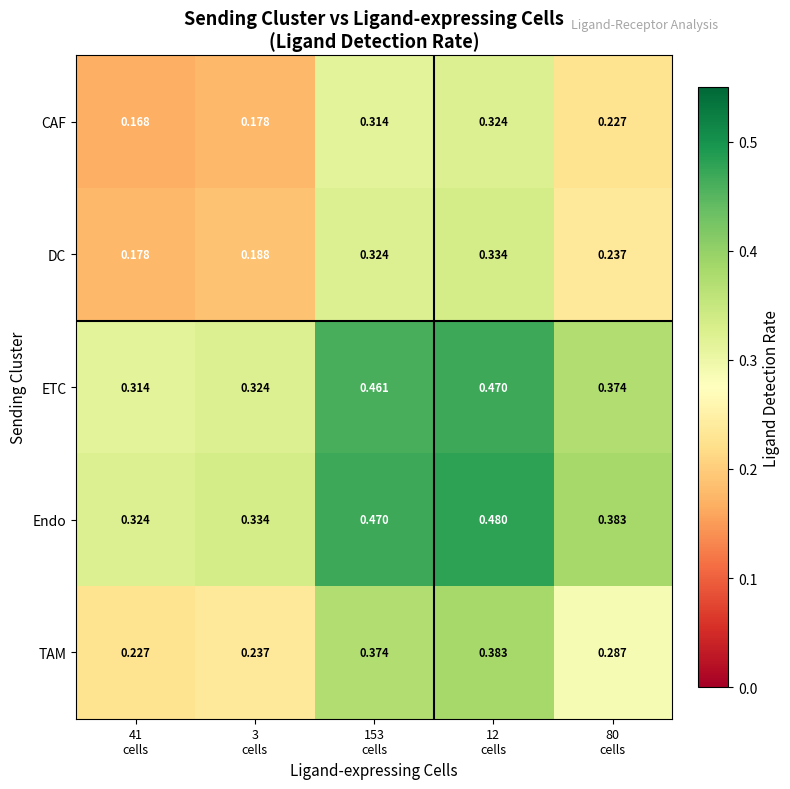

Which series has the largest total across all categories?

Endo